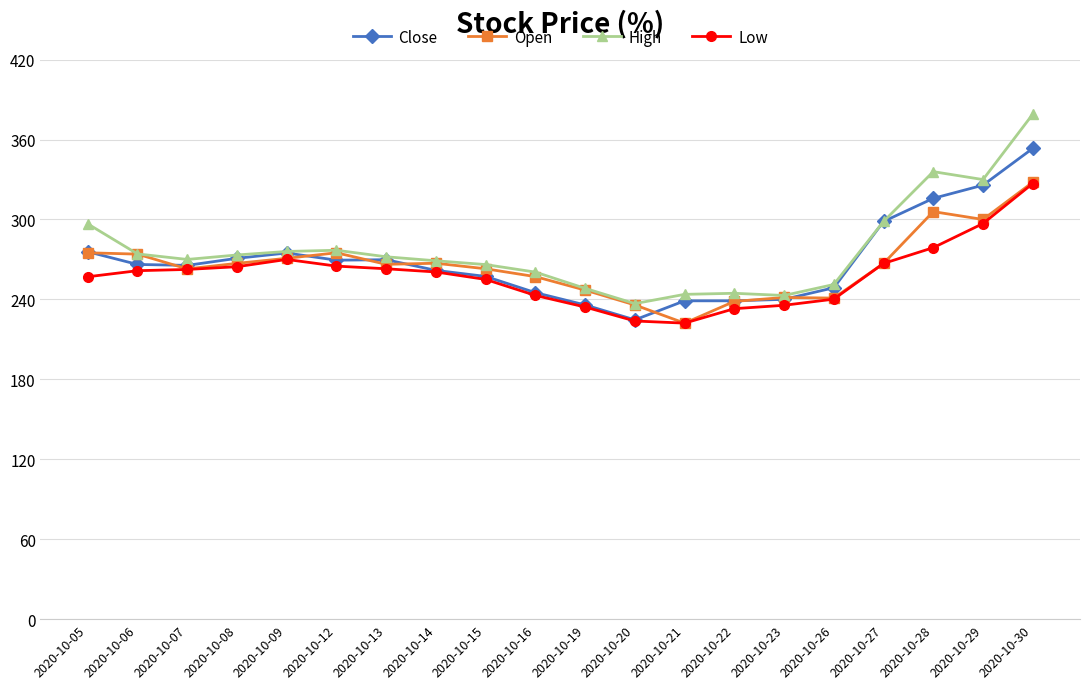

What is the maximum value for Close?

353.4